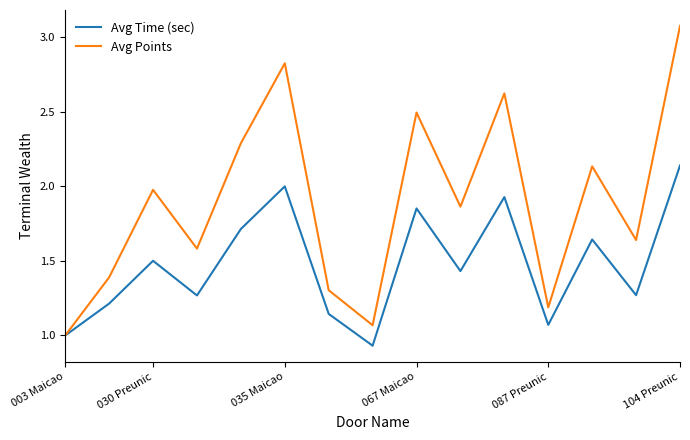

List the series in order of their overall mean, highest first.

Avg Points, Avg Time (sec)